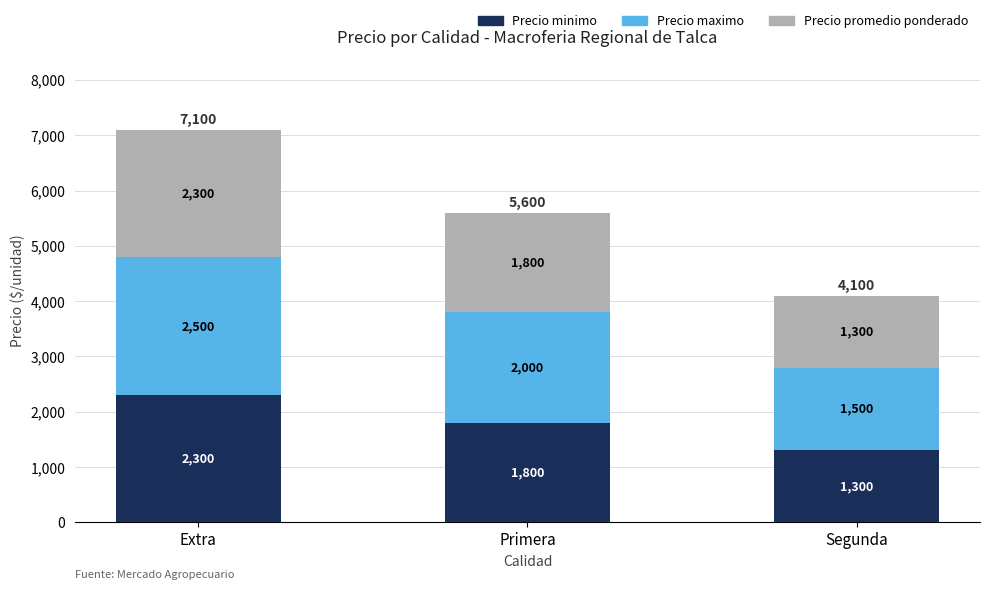

What is the average value of the Precio minimo series?

1800